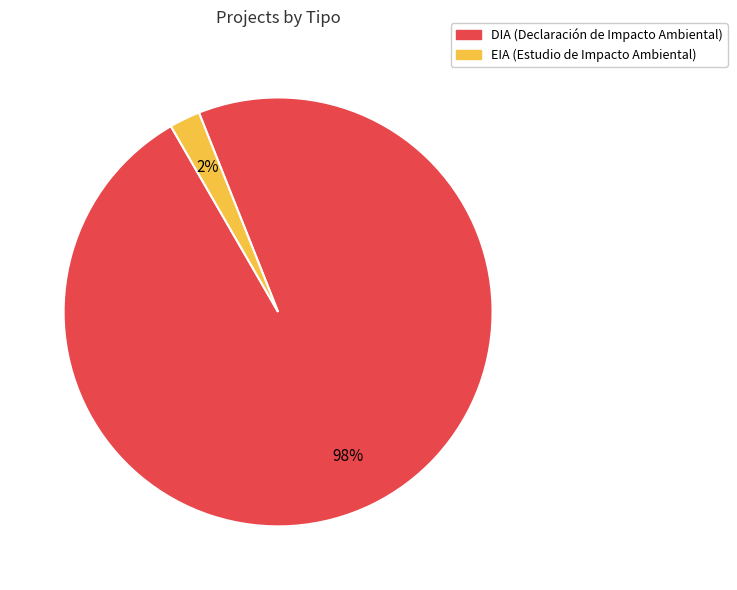

What percentage is the EIA slice, to the nearest percent?

2%